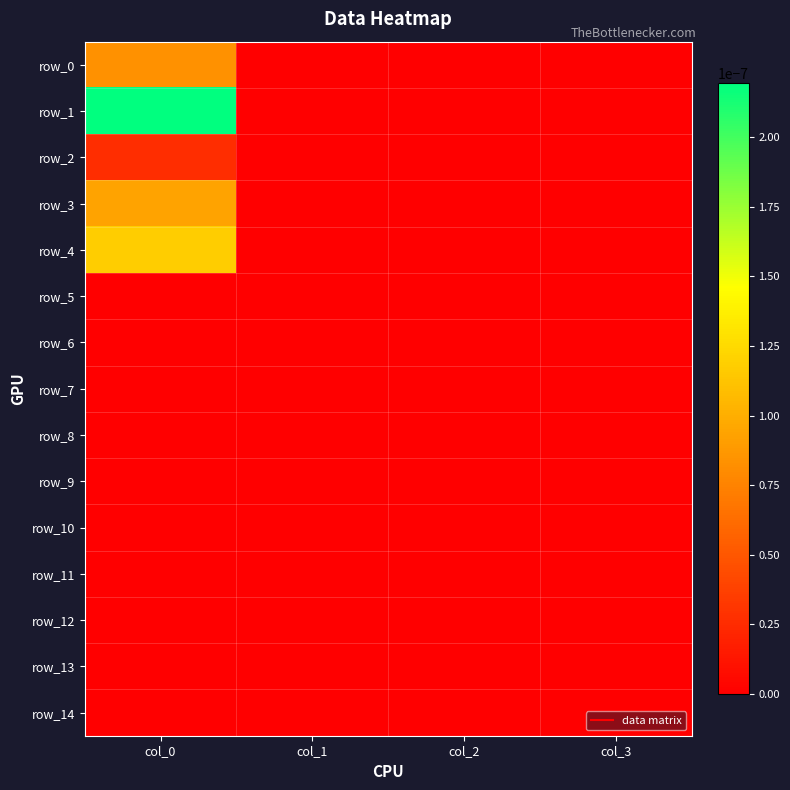

True or false: row_1 has a value of 0.0 at col_2.

False